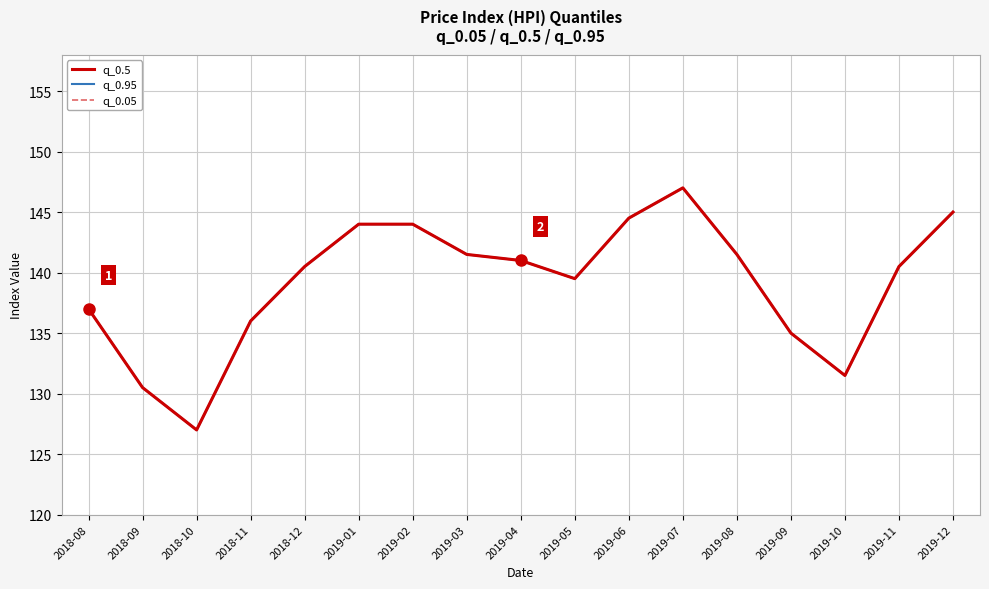

Reading left to right, list all the values displayed in this chart.

q_0.5: 2018-08=137.0	2018-09=130.5	2018-10=127.0	2018-11=136.0	2018-12=140.5	2019-01=144.0	2019-02=144.0	2019-03=141.5	2019-04=141.0	2019-05=139.5	2019-06=144.5	2019-07=147.0	2019-08=141.5	2019-09=135.0	2019-10=131.5	2019-11=140.5	2019-12=145.0
q_0.95: 2018-08=137.0	2018-09=130.5	2018-10=127.0	2018-11=136.0	2018-12=140.5	2019-01=144.0	2019-02=144.0	2019-03=141.5	2019-04=141.0	2019-05=139.5	2019-06=144.5	2019-07=147.0	2019-08=141.5	2019-09=135.0	2019-10=131.5	2019-11=140.5	2019-12=145.0
q_0.05: 2018-08=137.0	2018-09=130.5	2018-10=127.0	2018-11=136.0	2018-12=140.5	2019-01=144.0	2019-02=144.0	2019-03=141.5	2019-04=141.0	2019-05=139.5	2019-06=144.5	2019-07=147.0	2019-08=141.5	2019-09=135.0	2019-10=131.5	2019-11=140.5	2019-12=145.0